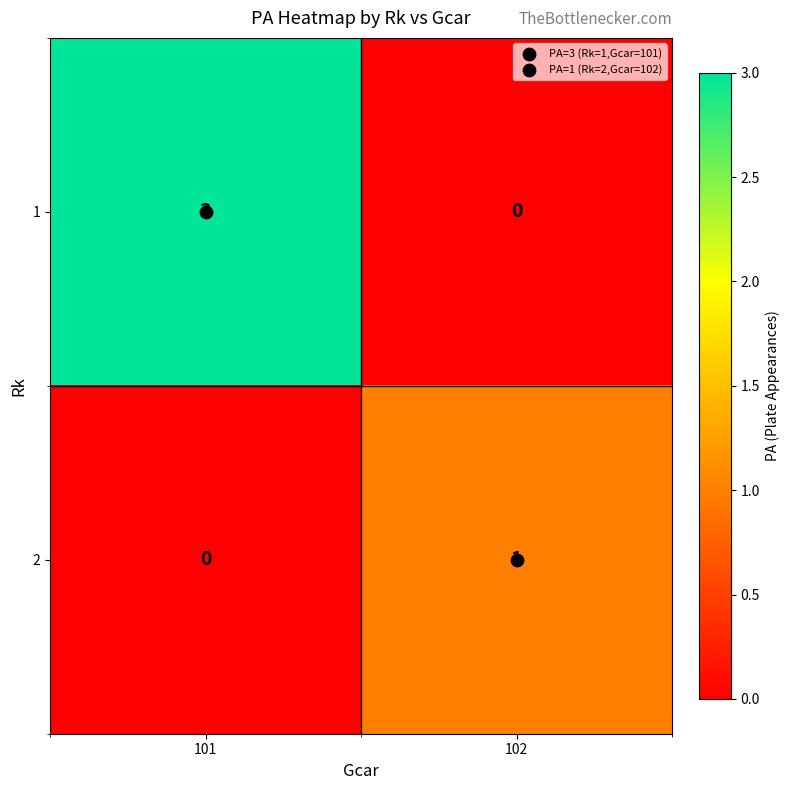

Count the number of categories in the chart.

2